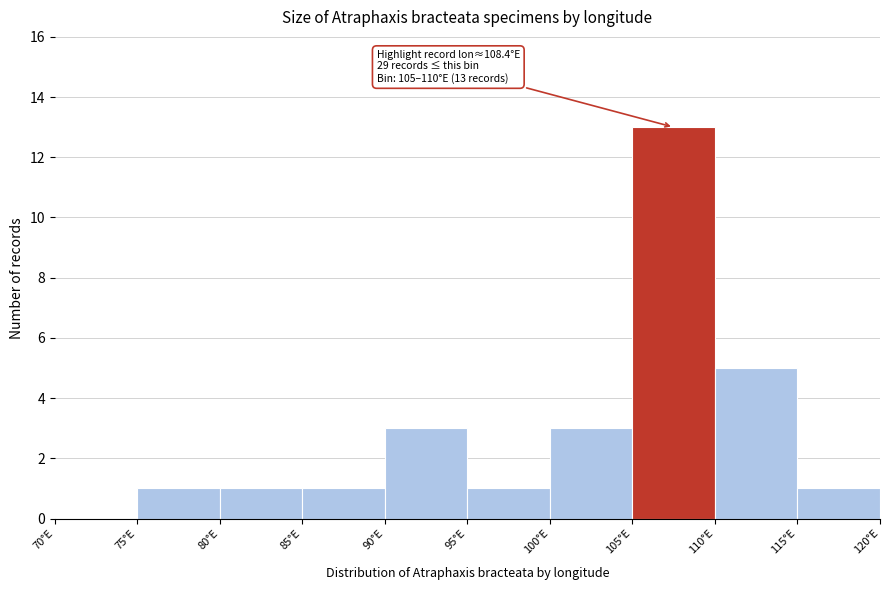

Which range on the x-axis has the tallest bar?

105 to 110